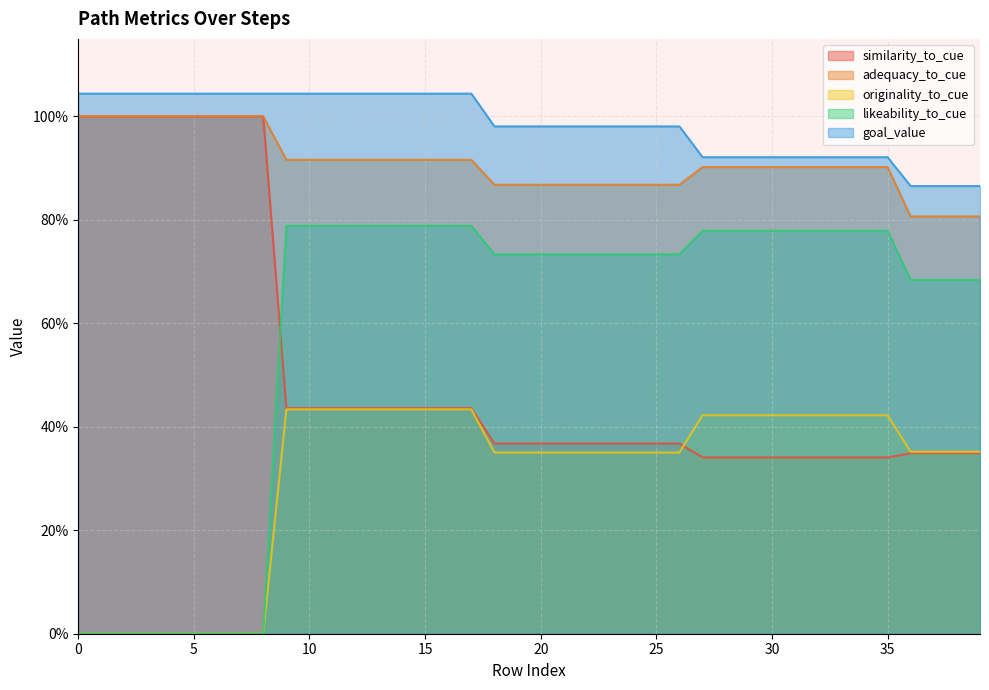

How many values in originality_to_cue are above zero?

31